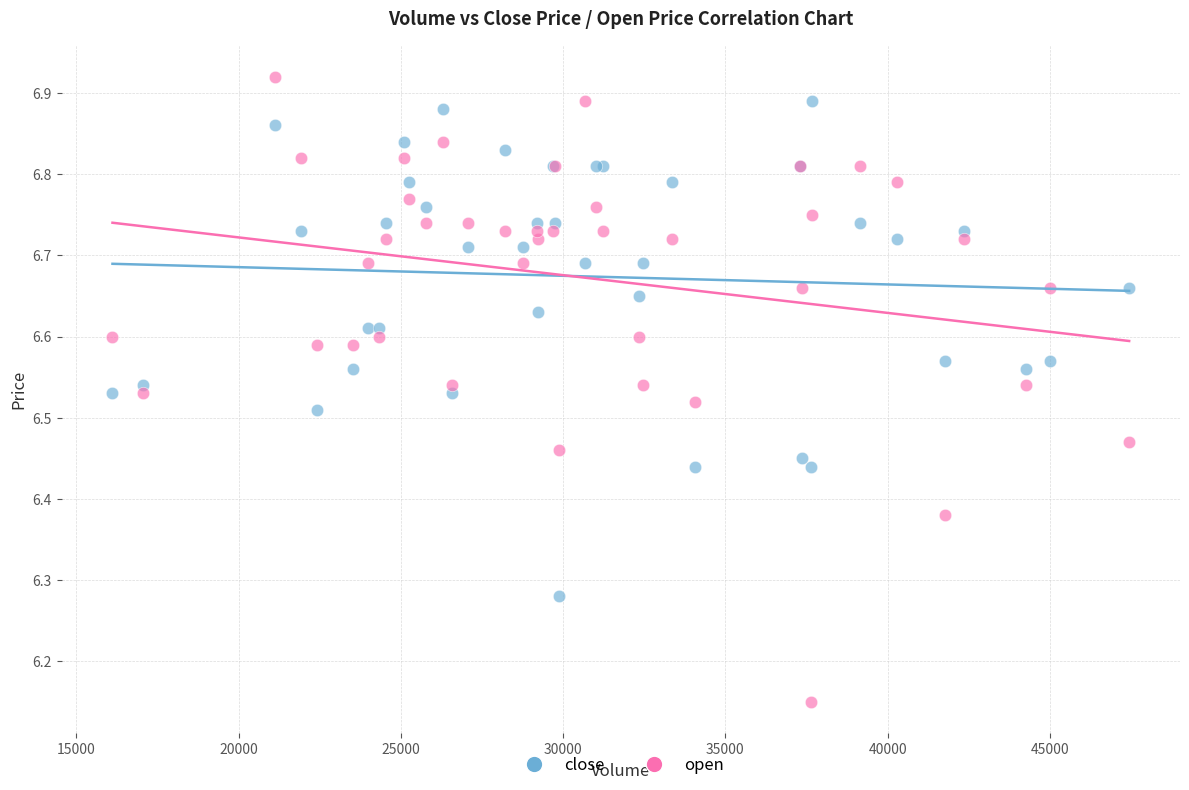

What are all the series names shown in the legend?

close, open